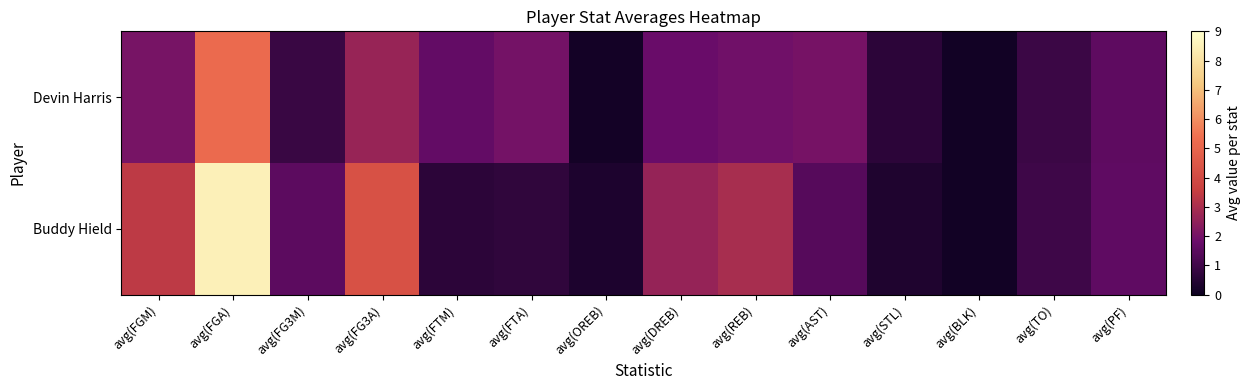

What is the maximum value shown in the chart?

8.5